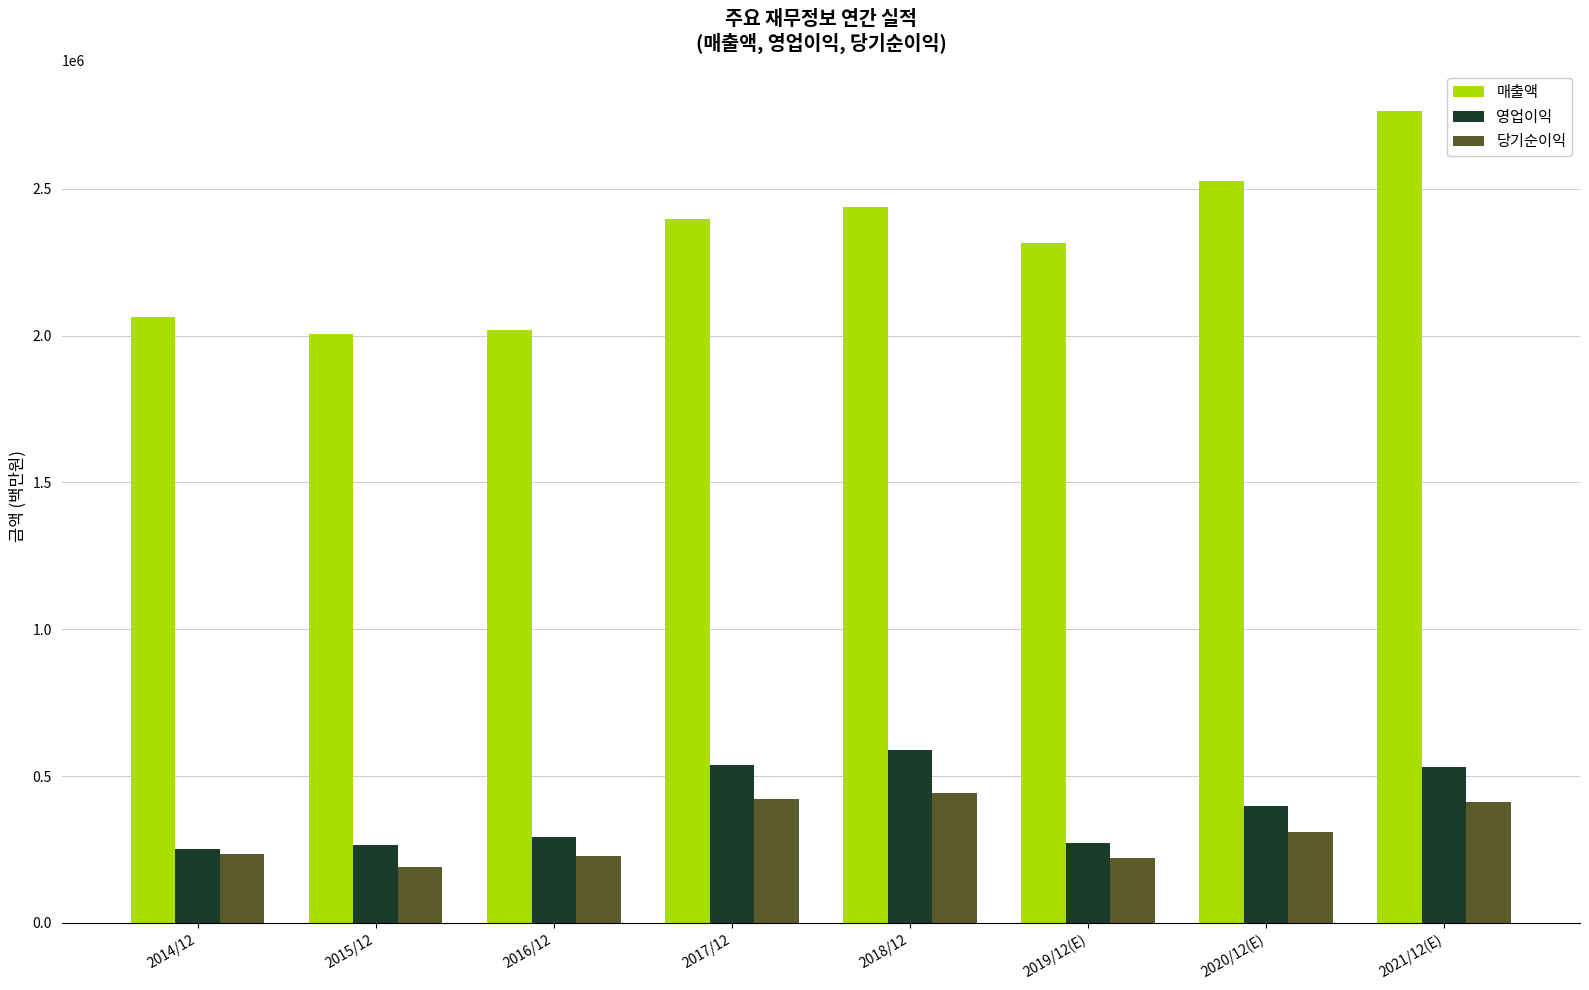

What is the label of the 5th bar from the right?

2017/12